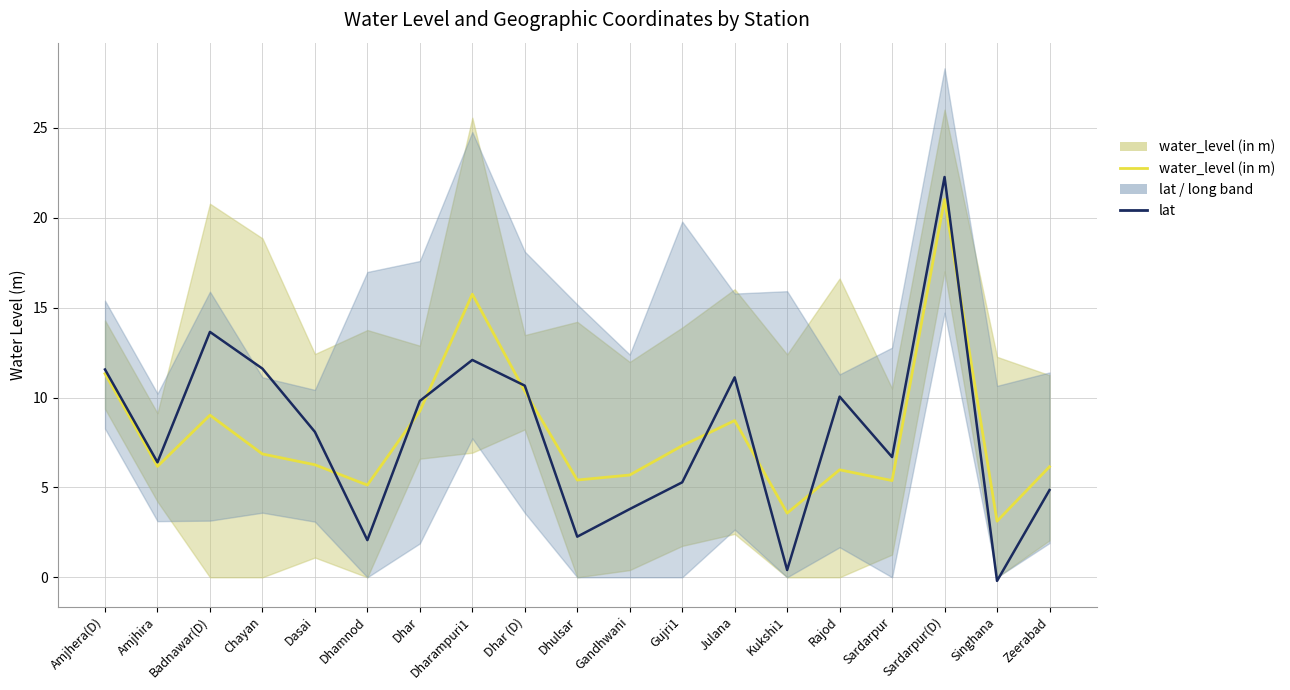

The value of water_level (in m) at Badnawar(D) is 9.0. True or false?

True